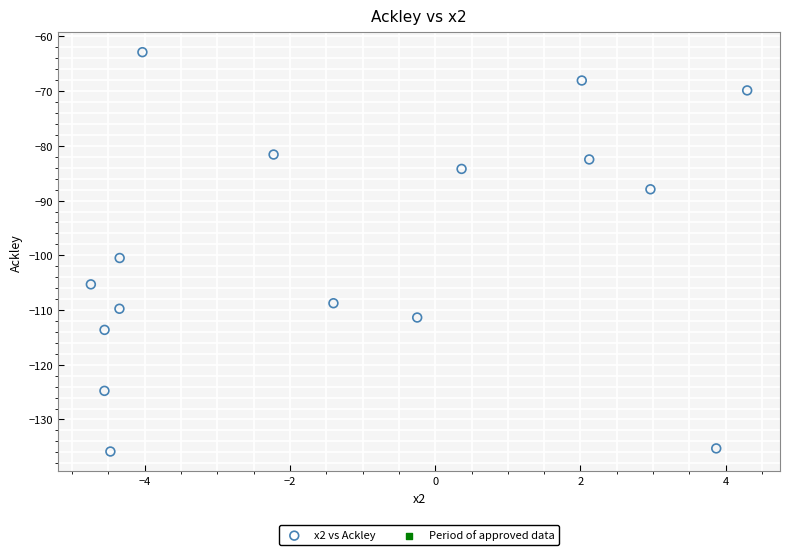

What Y value in the scatter plot is closest to -99?

-100.5